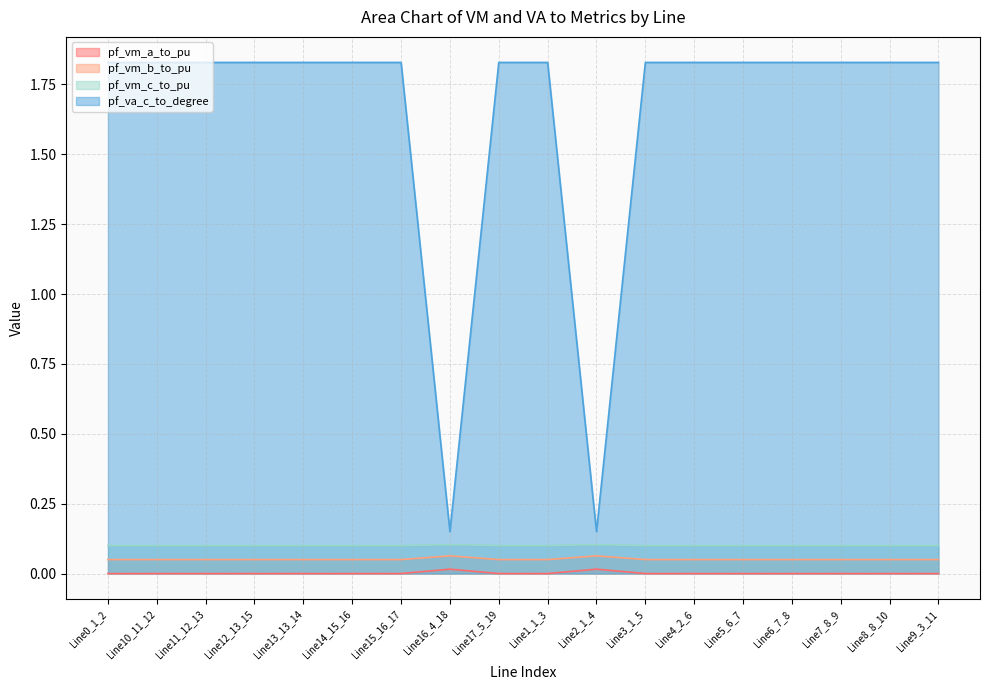

Is it true that pf_vm_b_to_pu equals 0.1 at Line1_1_3?

True